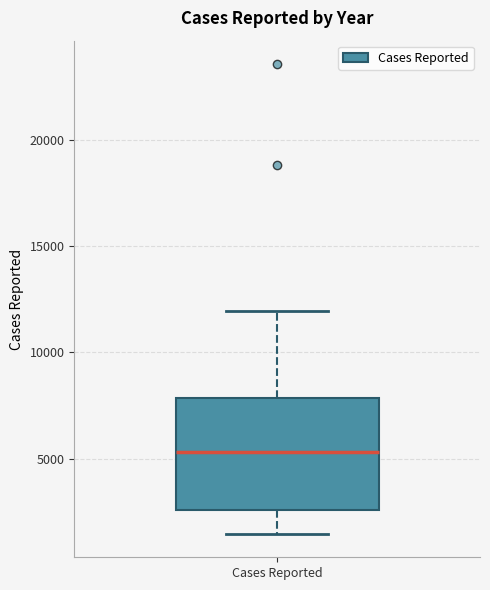

Where does the median line of the box for Cases Reported sit on the y-axis? The values are not printed on the chart, so give them approximately, as read against the axis.

5500